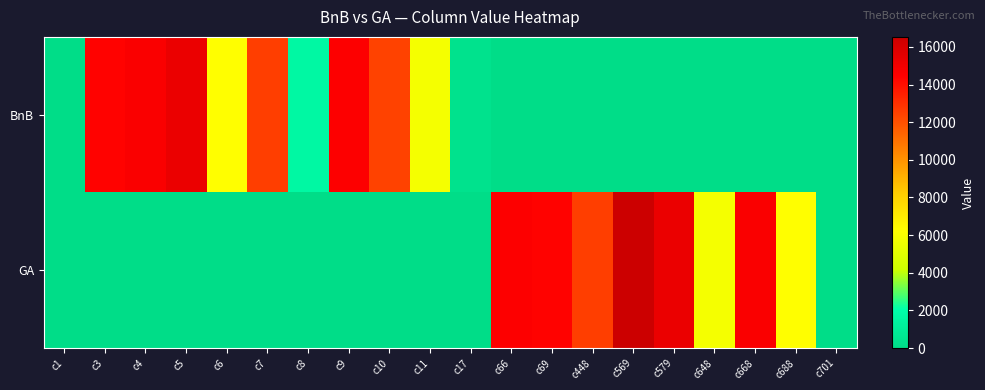

Rank the series by their maximum value, from lowest to highest.

BnB, GA